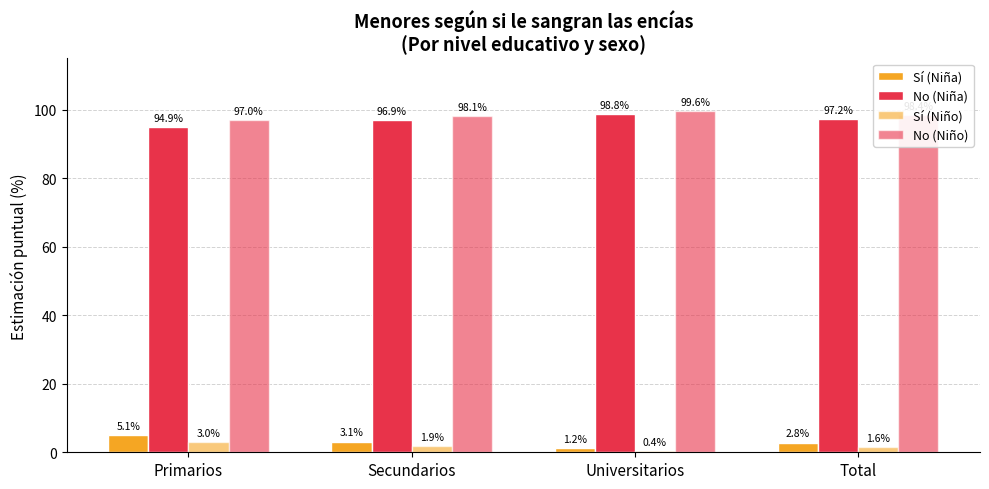

What position from the right is Universitarios?

2